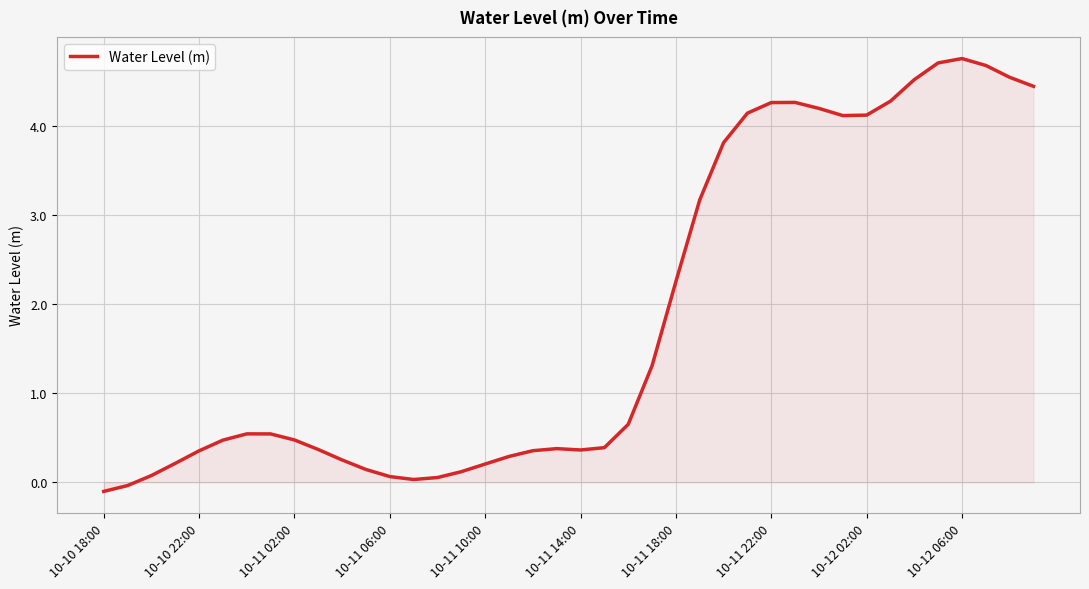

What is the difference between the maximum and minimum values?

4.9